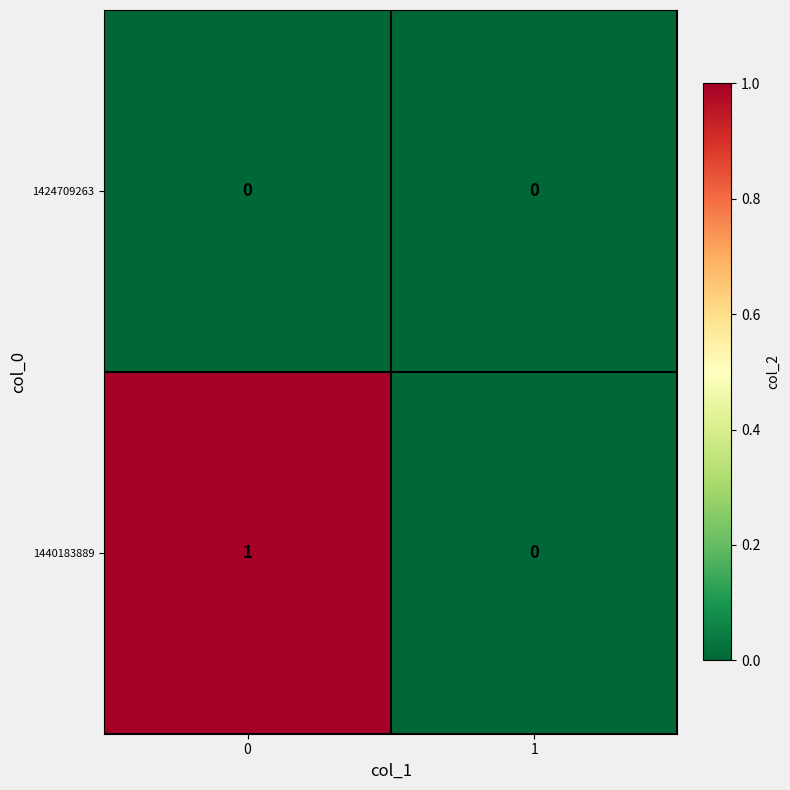

Reading left to right, what are all the values shown in this chart?

1424709263: 0	0
1440183889: 1	0